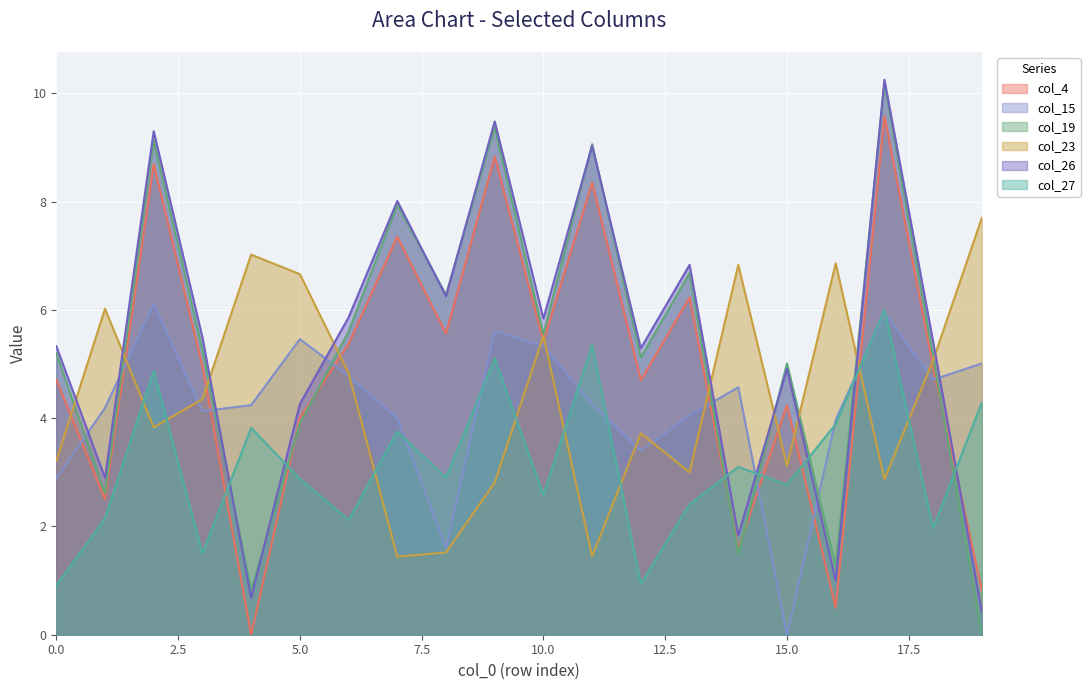

List the series in order of their peak value, lowest first.

col_27, col_15, col_23, col_4, col_19, col_26